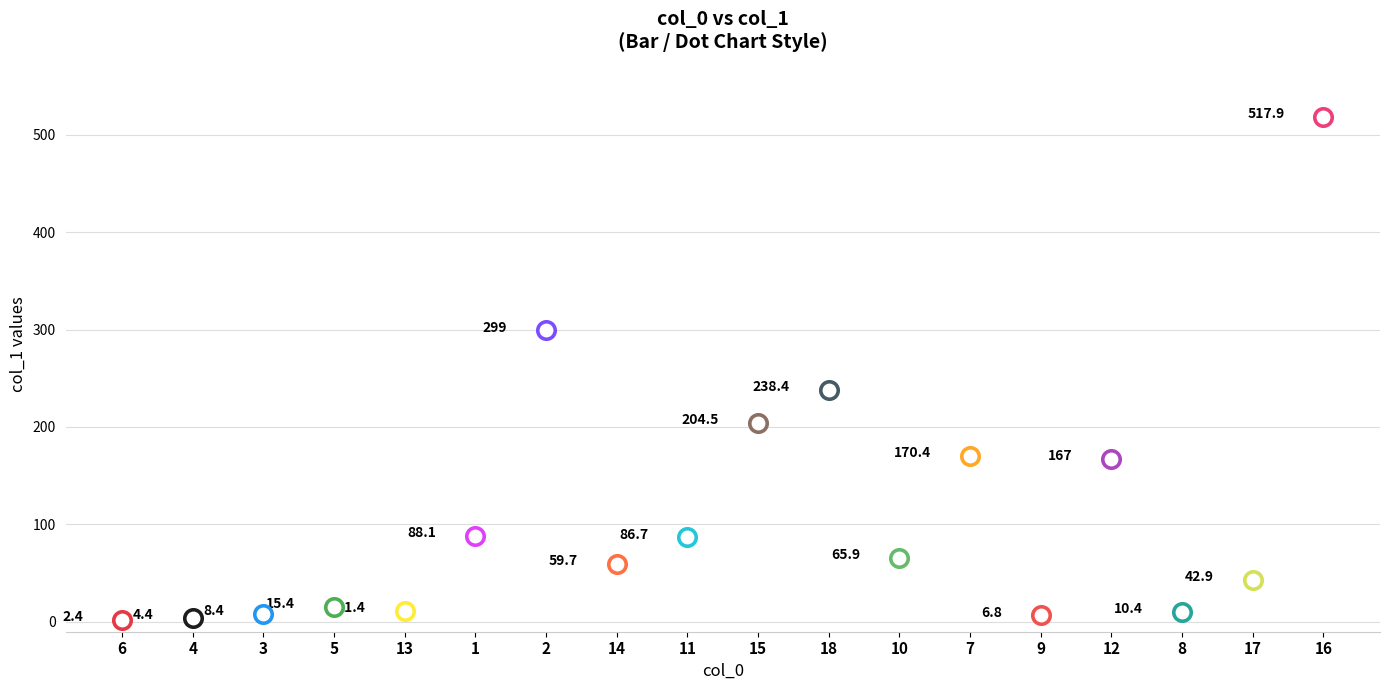

Between 13 and 12, which is larger?

12